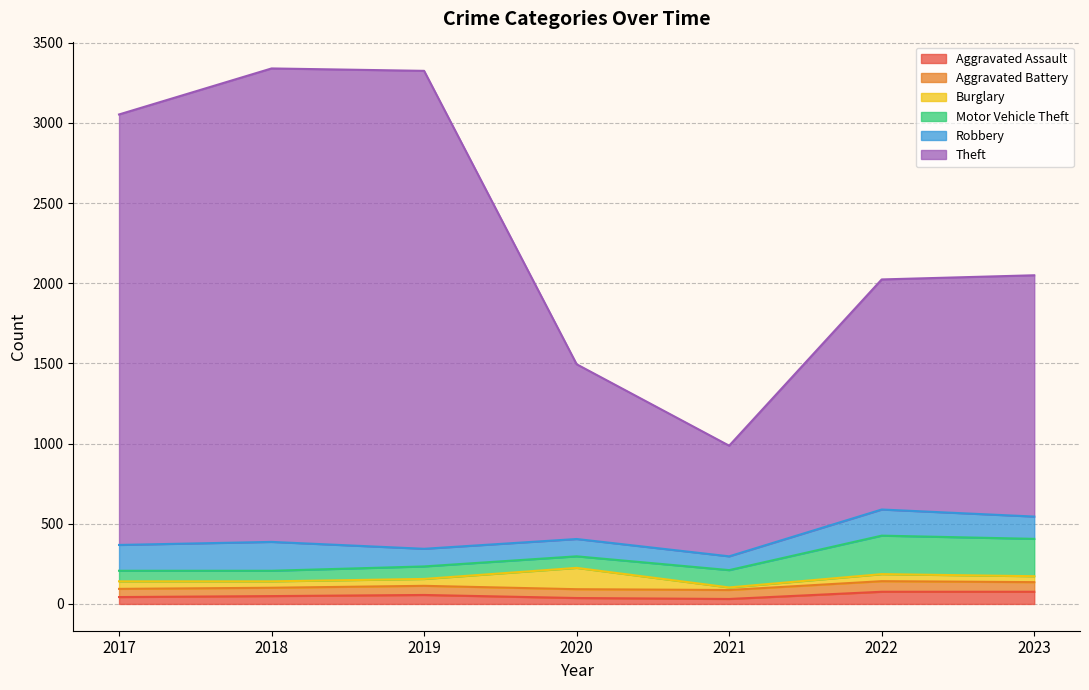

Between which two adjacent categories do Burglary and Aggravated Battery first intersect?

2019 and 2020